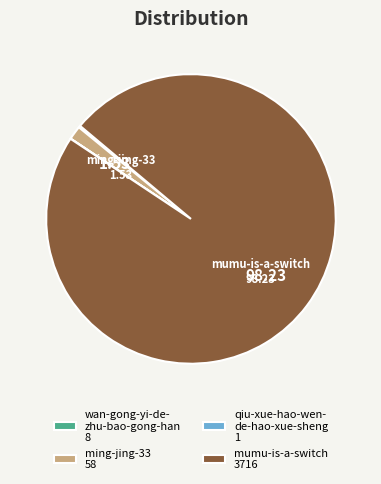

Approximately how many times larger is the value at mumu-is-a-switch 3716 compared to ming-jing-33 58?

64.1